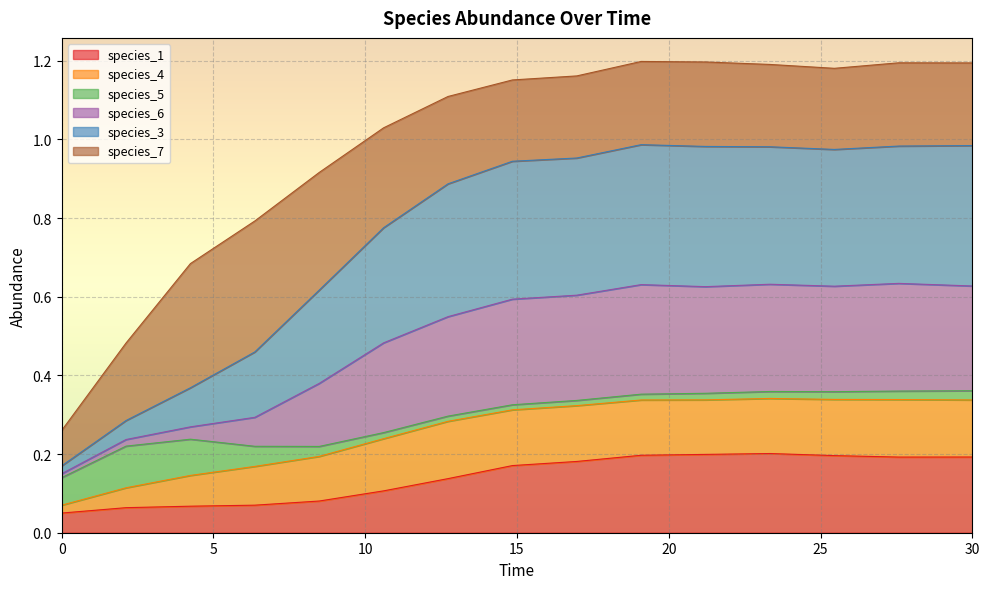

True or false: species_1 and species_4 cross at least once.

False